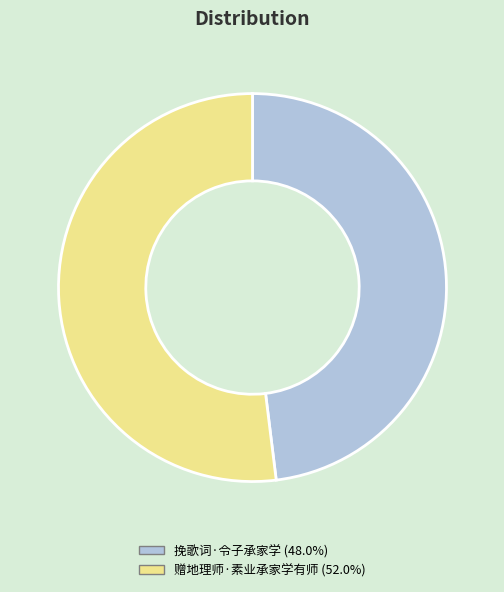

Which category has the smallest portion of the pie?

挽歌词·令子承家学